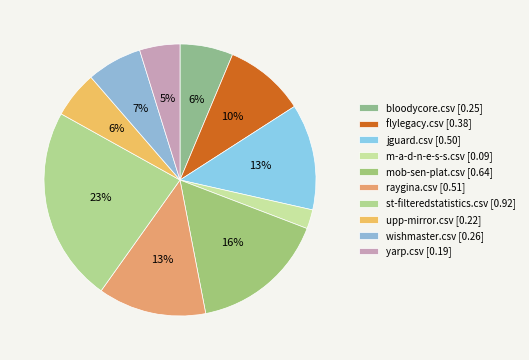

To the nearest percent, what percentage of the pie is mob-sen-plat.csv?

16%